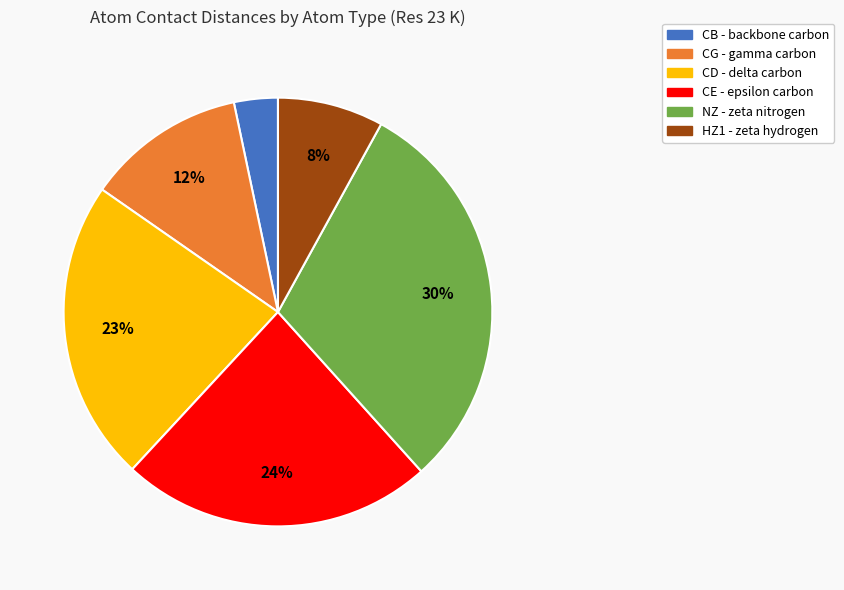

To the nearest percent, what is the average slice percentage?

17%